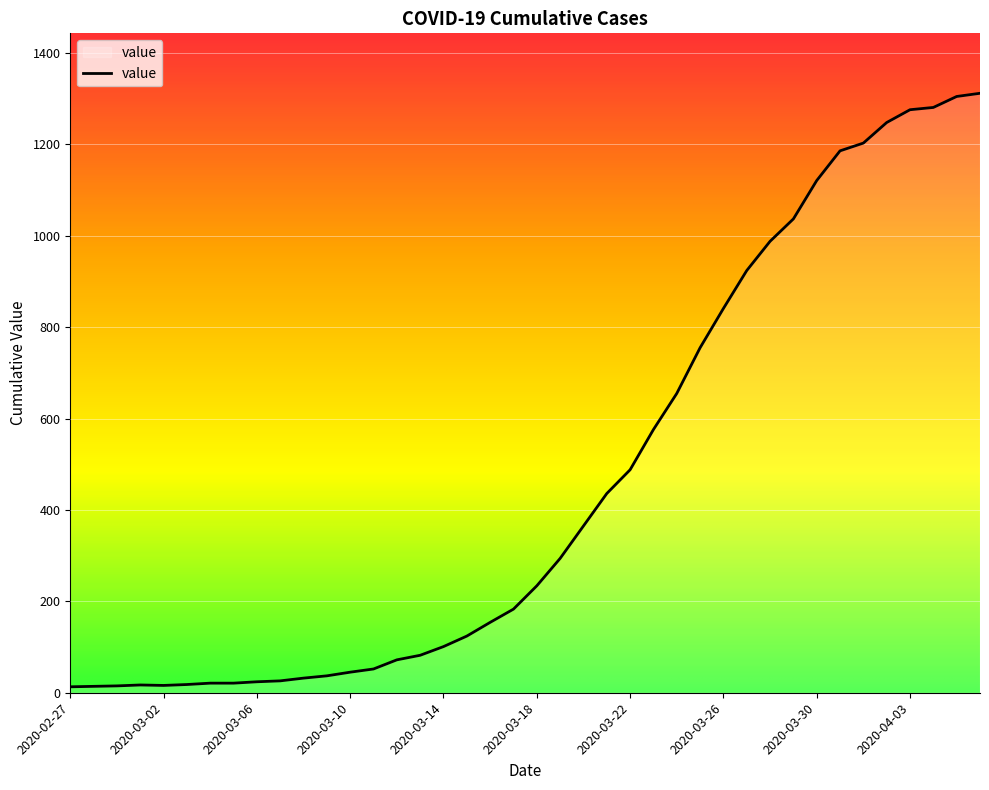

What is the greatest value displayed?

1312